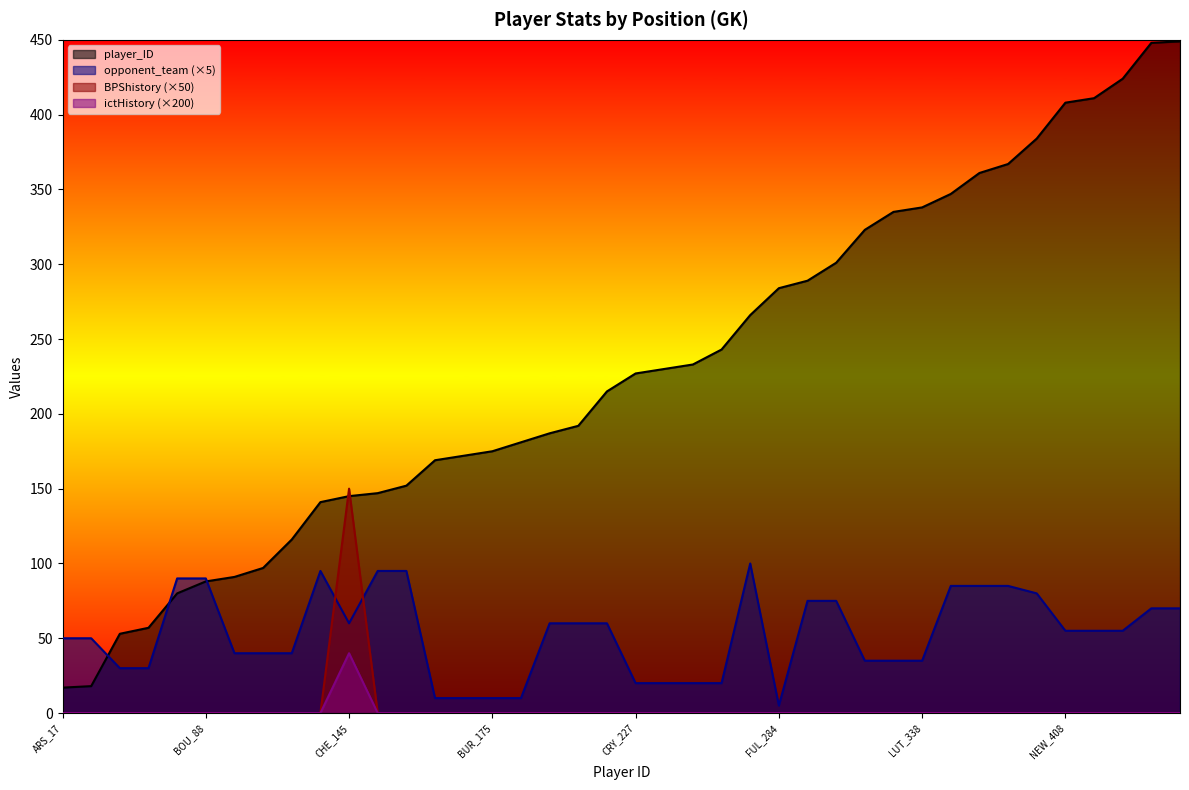

How many categories are shown in the chart?

40